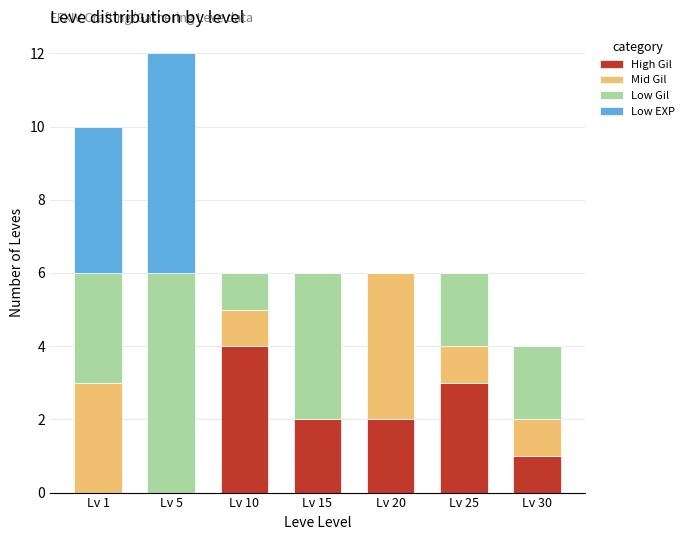

Reading right to left, list the values for the High Gil series.

Lv 30=1	Lv 25=3	Lv 20=2	Lv 15=2	Lv 10=4	Lv 5=0	Lv 1=0